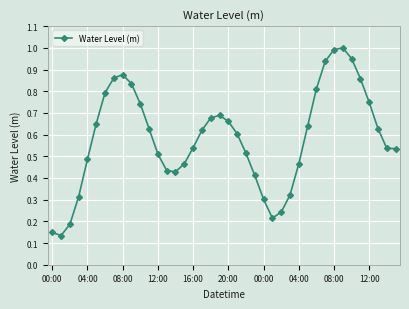

What is the sum of all values?

23.4